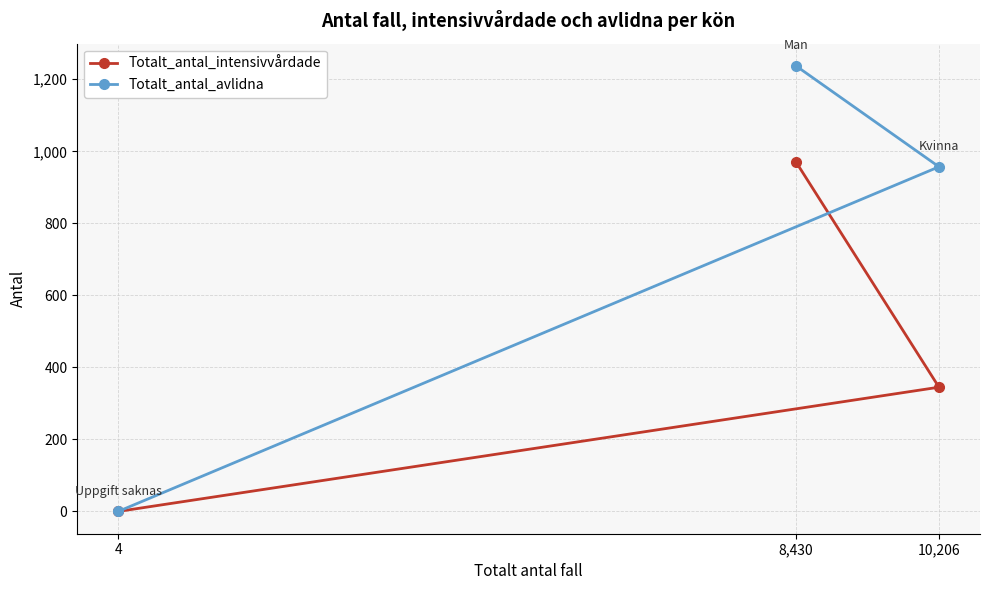

Reading right to left, what are all the values shown in this chart?

Totalt_antal_intensivvårdade: 10,206=345	8,430=970	4=0
Totalt_antal_avlidna: 10,206=957	8,430=1237	4=0